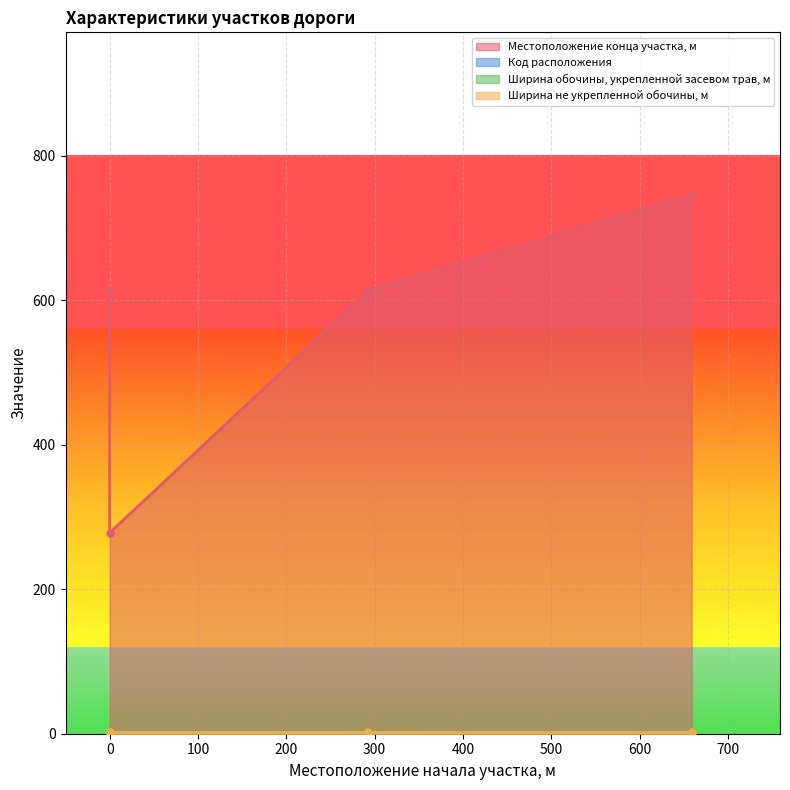

What is the total value across all series at 293?

615